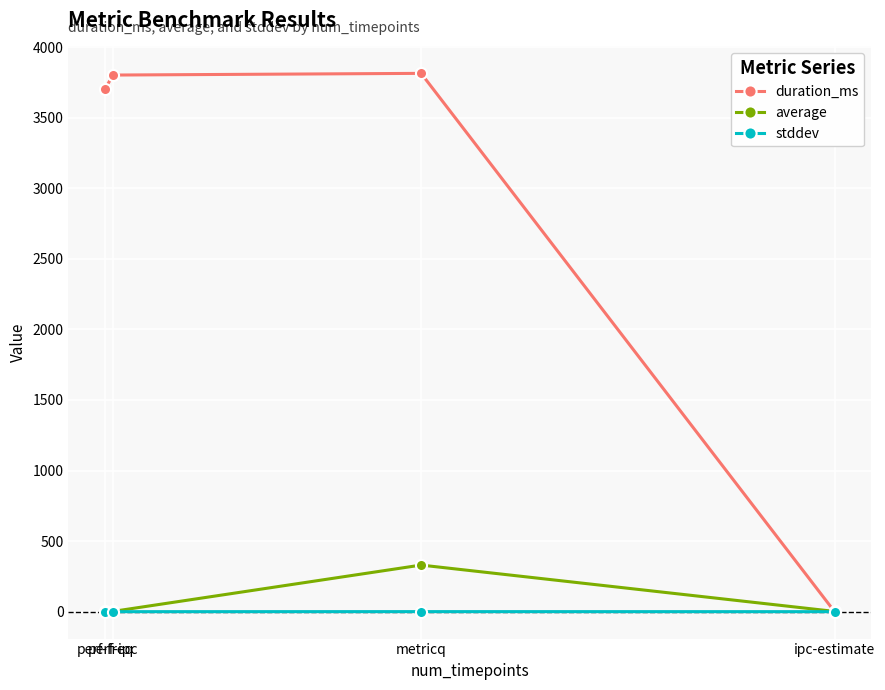

What are all the series names shown in the legend?

duration_ms, average, stddev